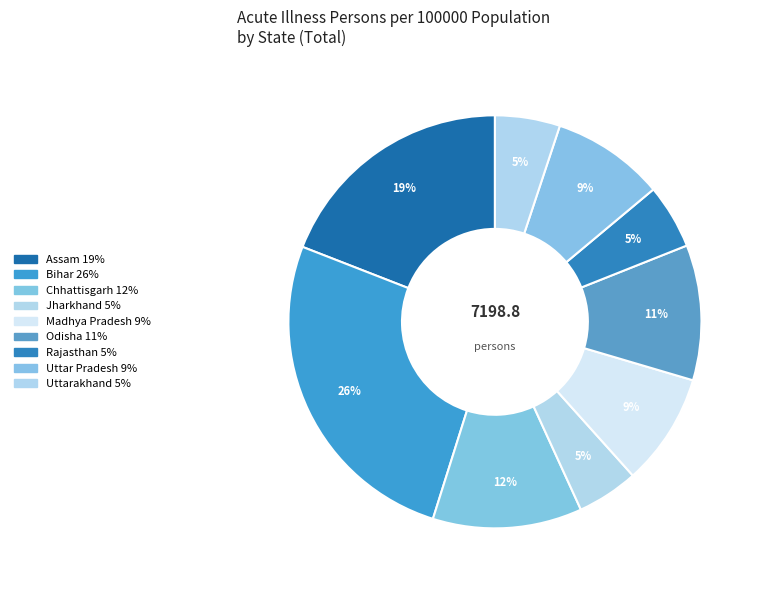

How many slices are in this pie chart?

9